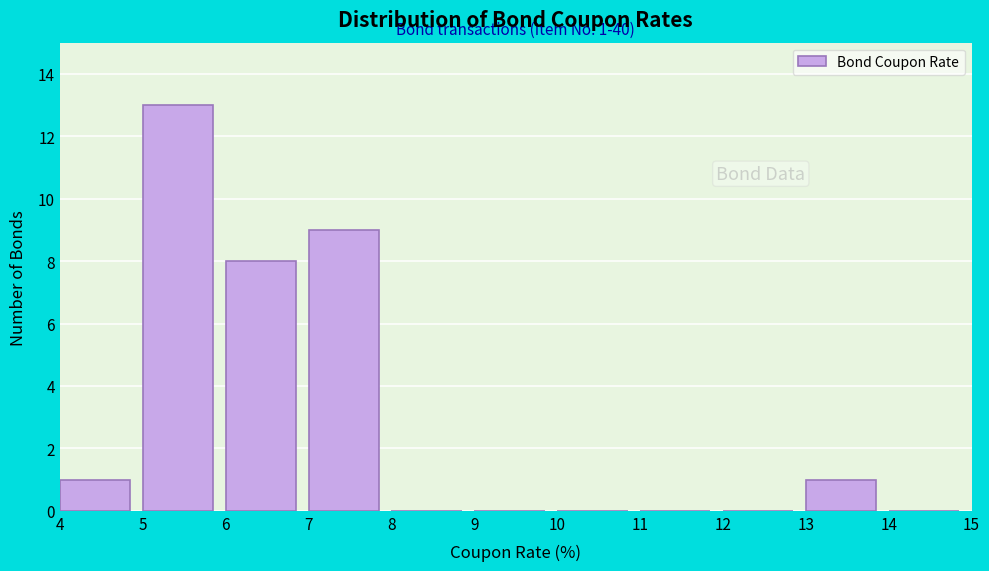

Over which range of the x-axis is the bar tallest?

5 to 6